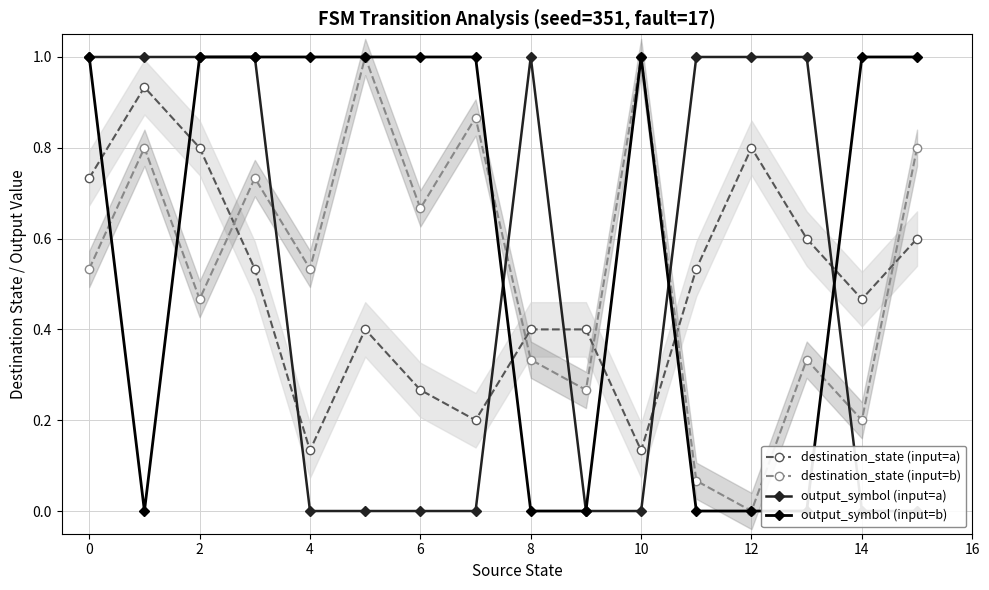

True or false: destination_state (input=b) and destination_state (input=a) cross at least once.

True